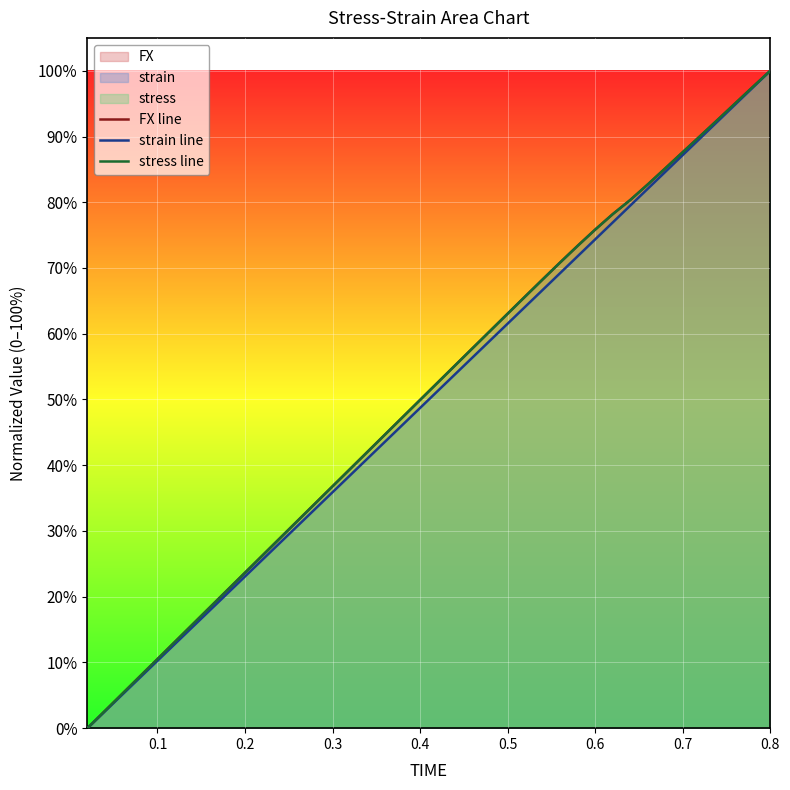

Rank the series by their maximum value, from highest to lowest.

FX line, strain line, stress line